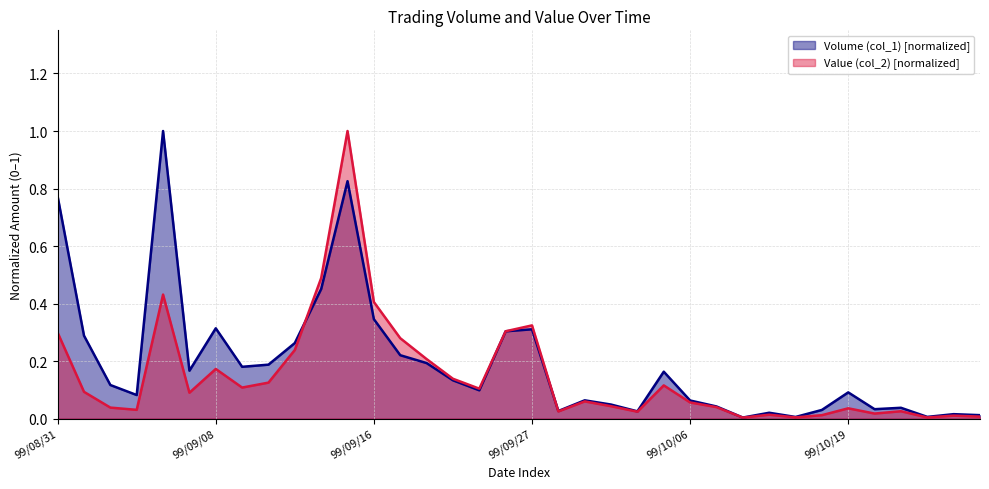

Which series has the largest total across all categories?

Volume (col_1) [normalized]